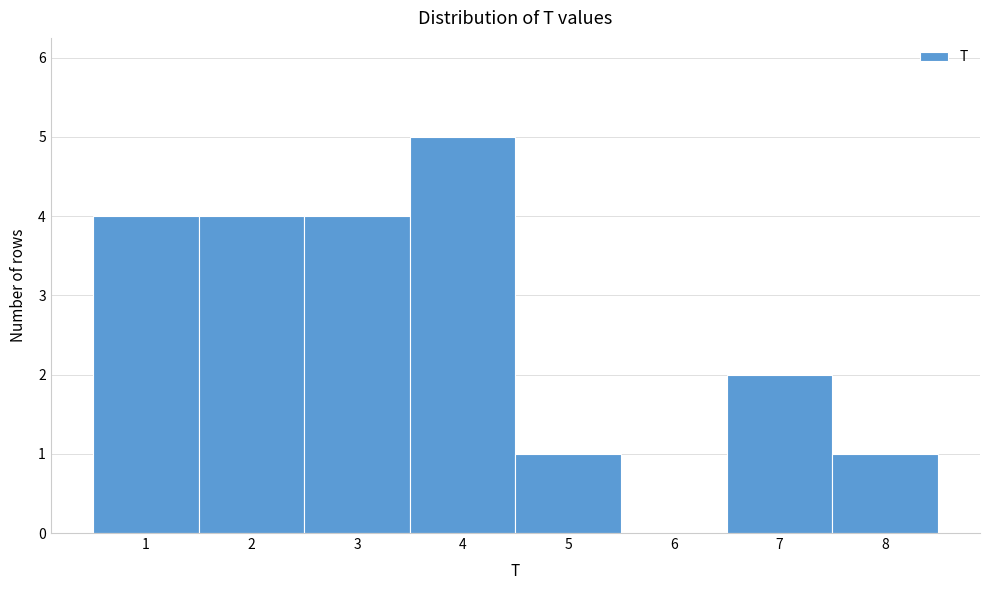

Over which range of the x-axis is the bar tallest?

3.5 to 4.5